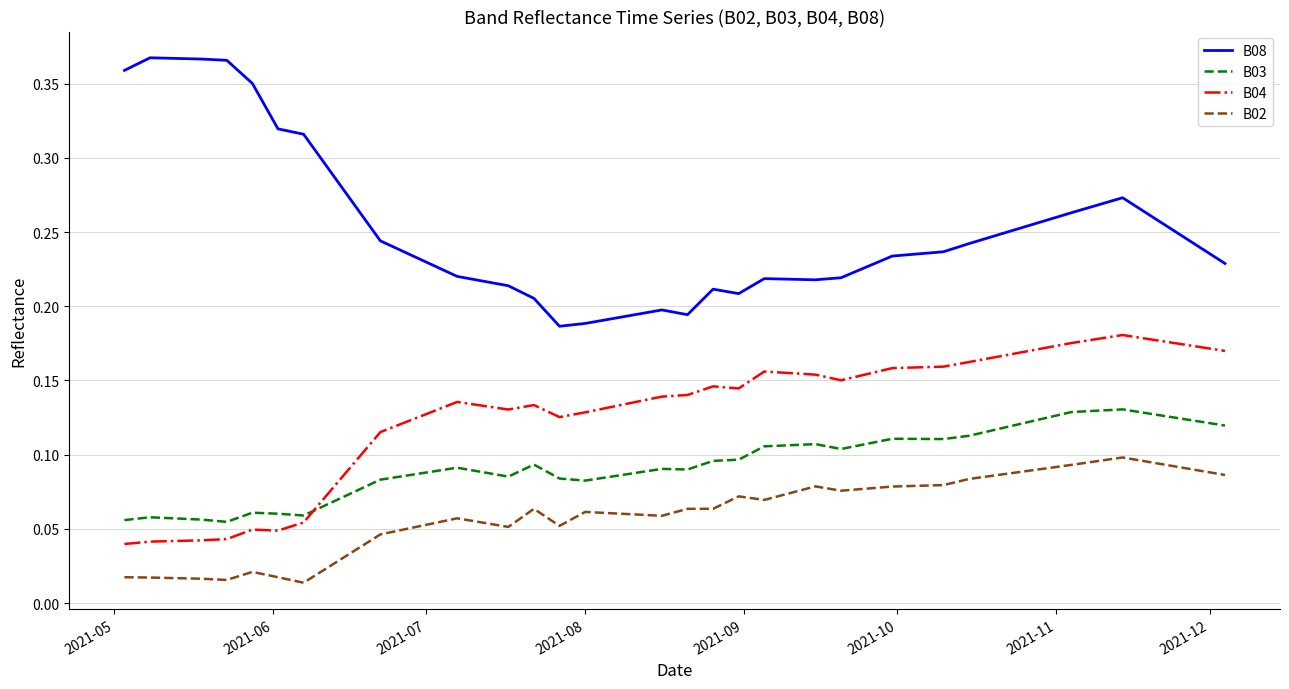

True or false: B08 and B03 intersect in this chart.

False